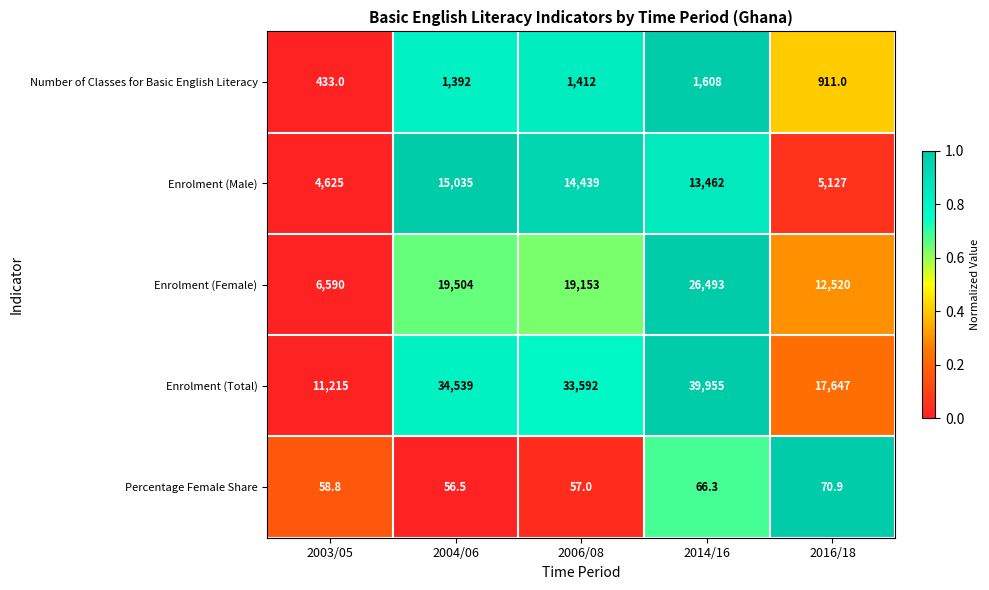

Which series changed the most between 2004/06 and 2016/18?

Enrolment (Total)